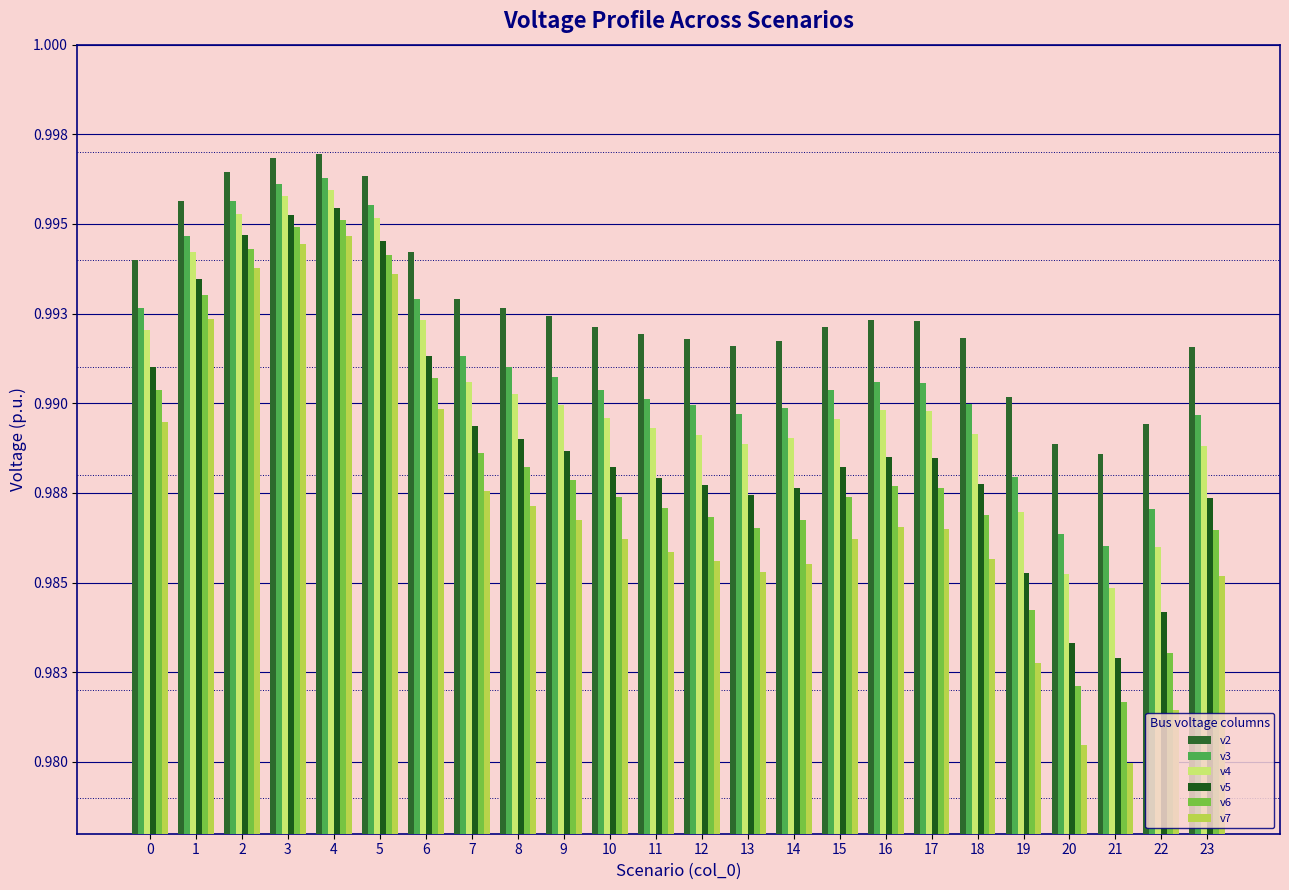

At which label does v6 reach its peak?

4